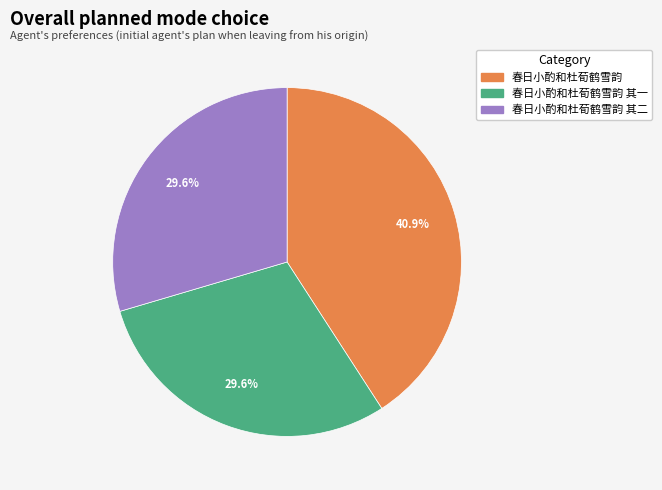

To the nearest percent, what percentage of the pie is 春日小酌和杜荀鹤雪韵 其一?

30%